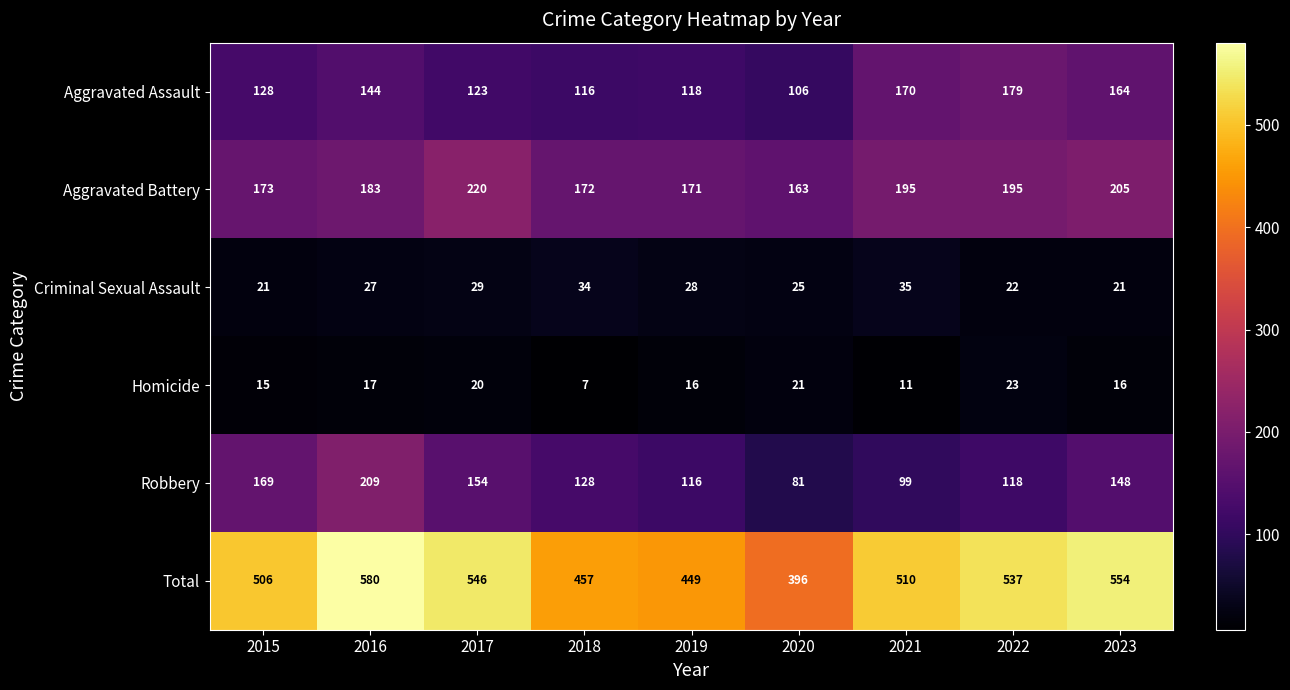

Between 2021 and 2022, which series saw the biggest shift?

Total